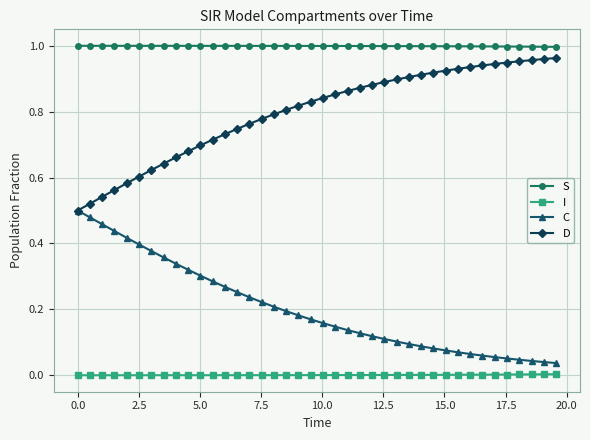

True or false: S and D intersect in this chart.

False